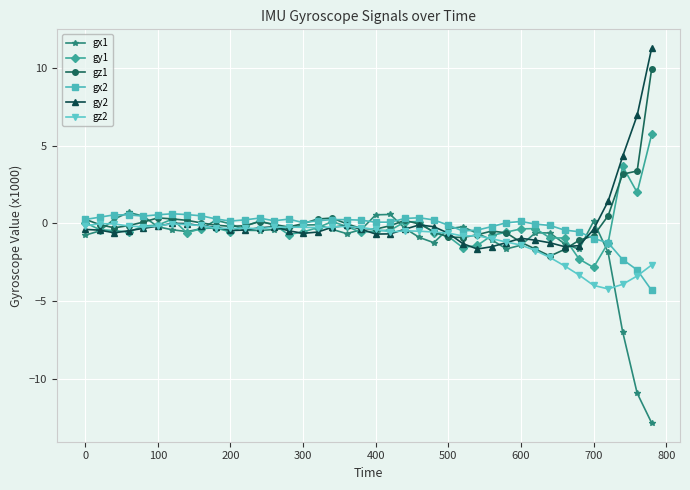

Which series has the widest spread of values?

gx1